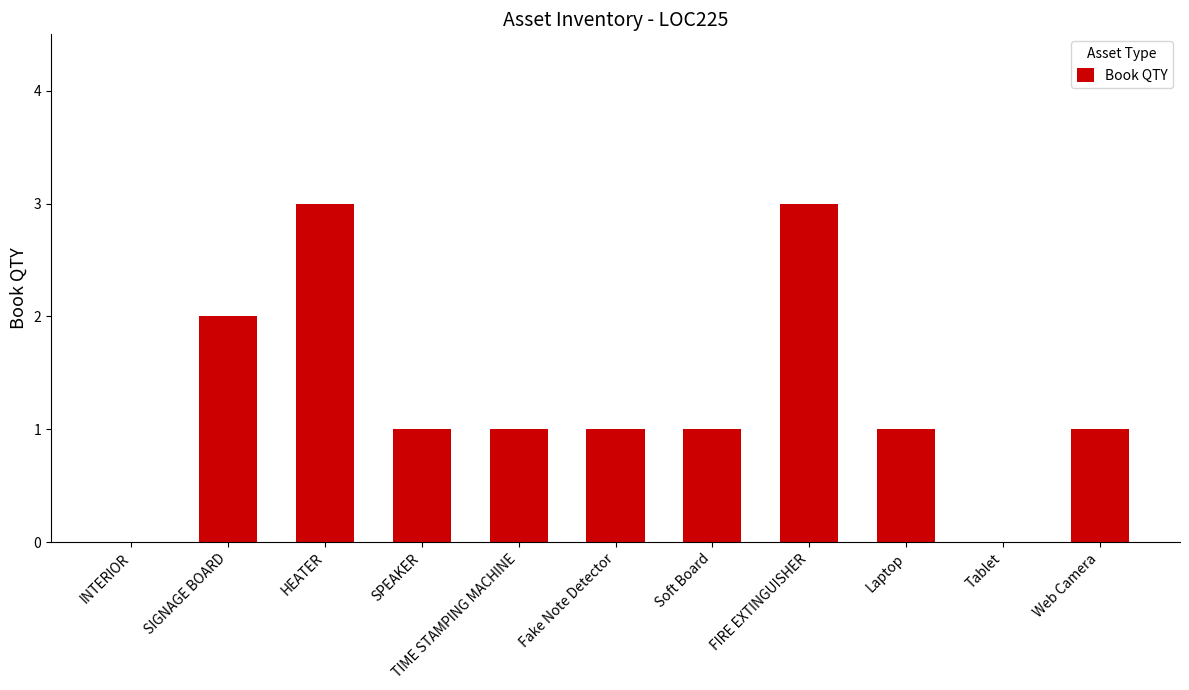

Approximately how many times larger is the value at SPEAKER compared to SIGNAGE BOARD?

0.5